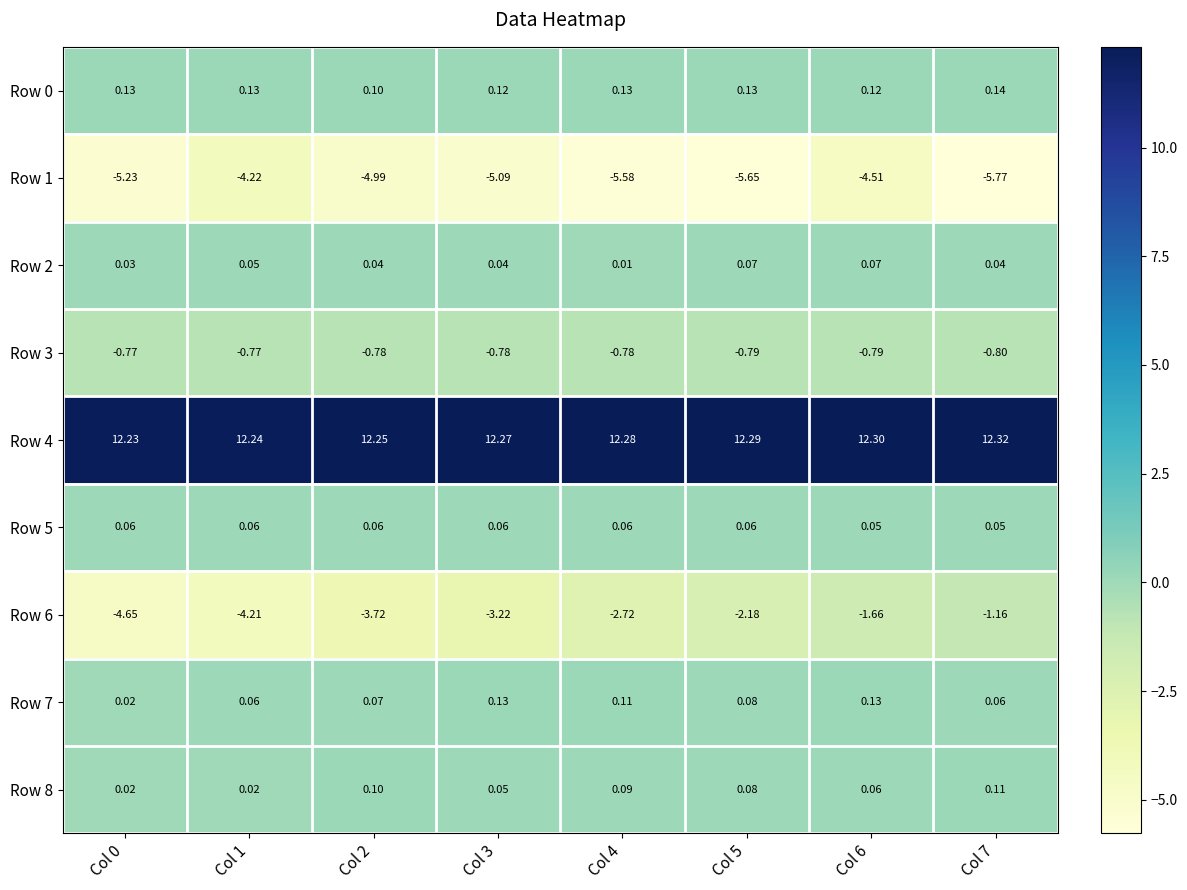

How many series are shown in this chart?

9